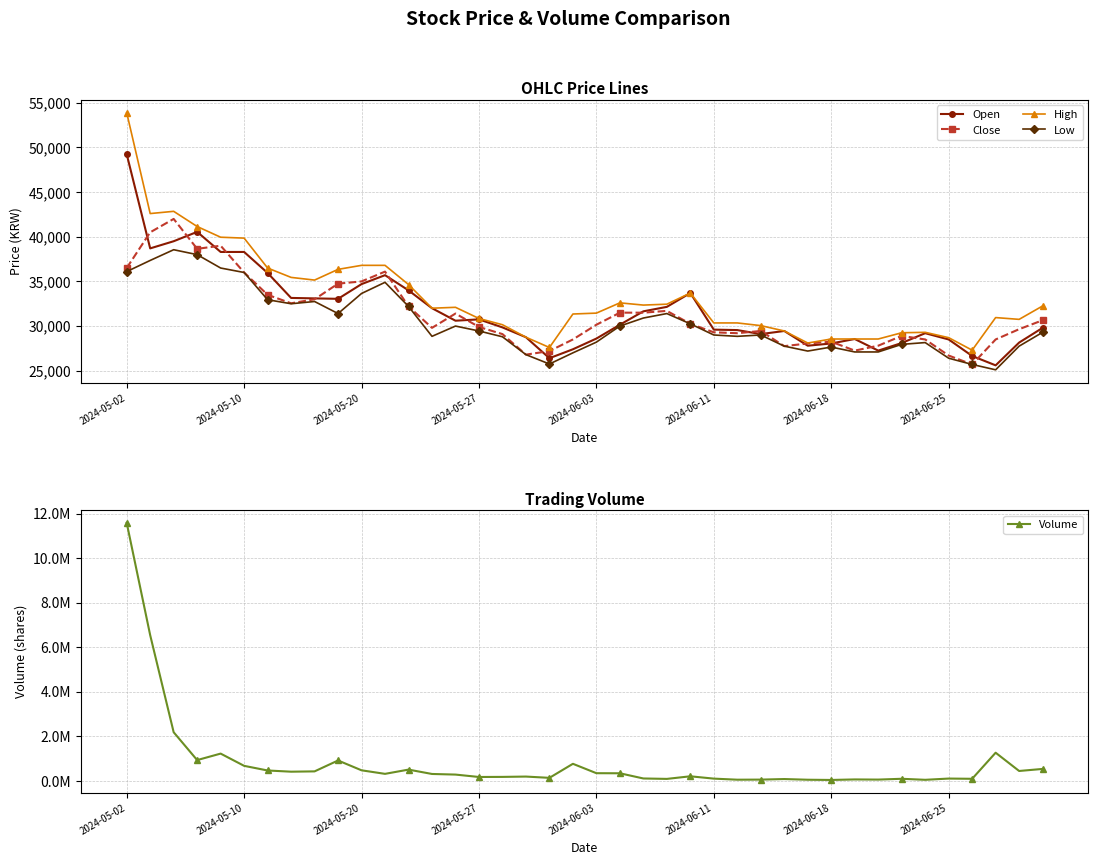

What is the minimum value for Close?

25700